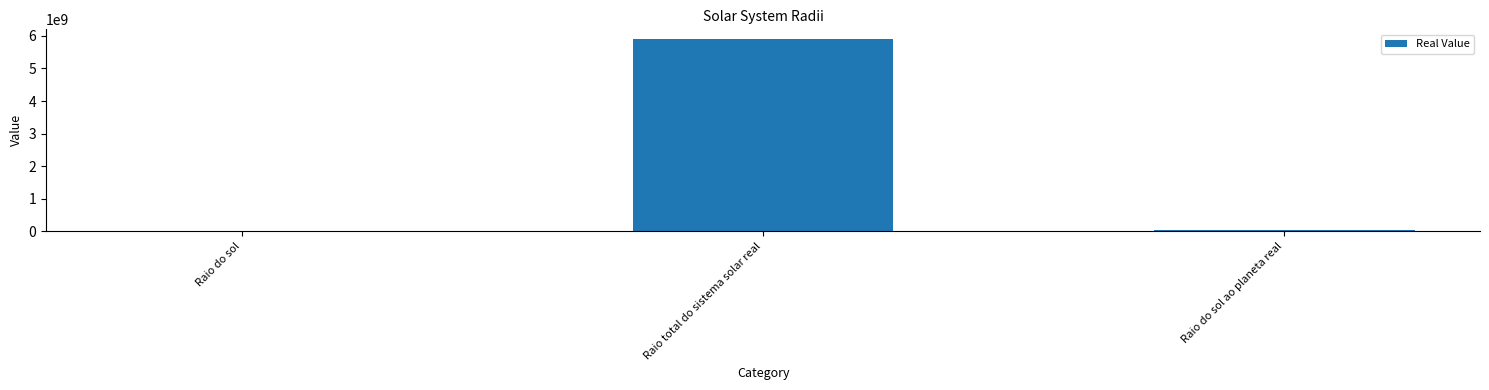

Reading left to right, list all the values displayed in this chart.

Raio do sol=676000	Raio total do sistema solar real=5906123940	Raio do sol ao planeta real=57910000